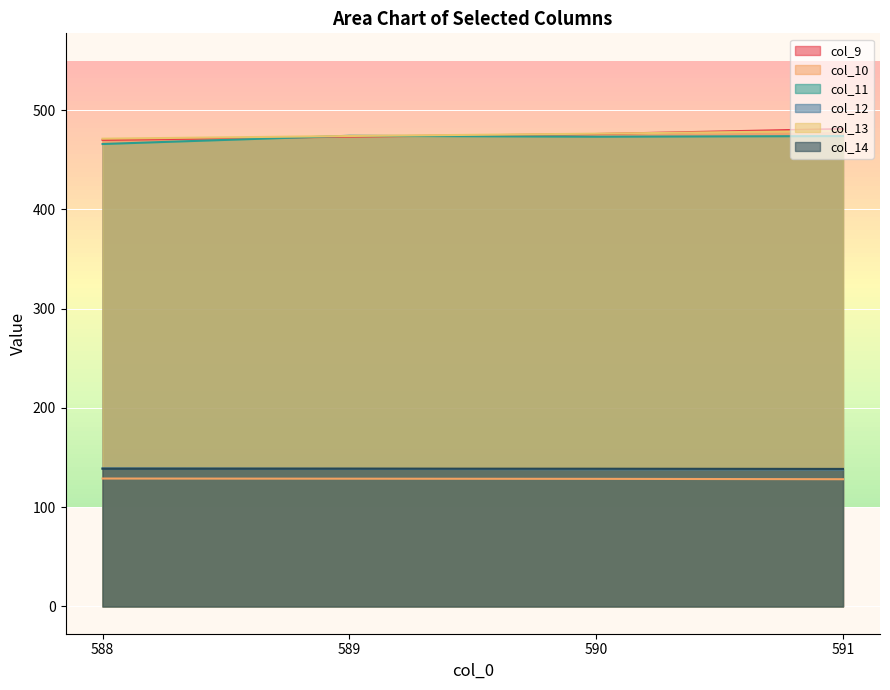

Which has a higher value, 591 or 588?

591